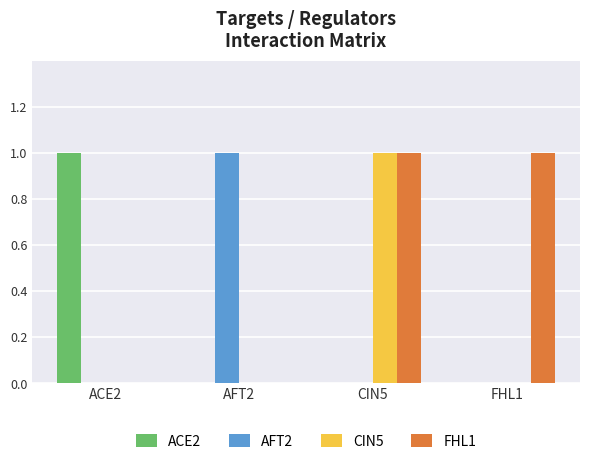

At which category is the sum across all series the highest?

CIN5